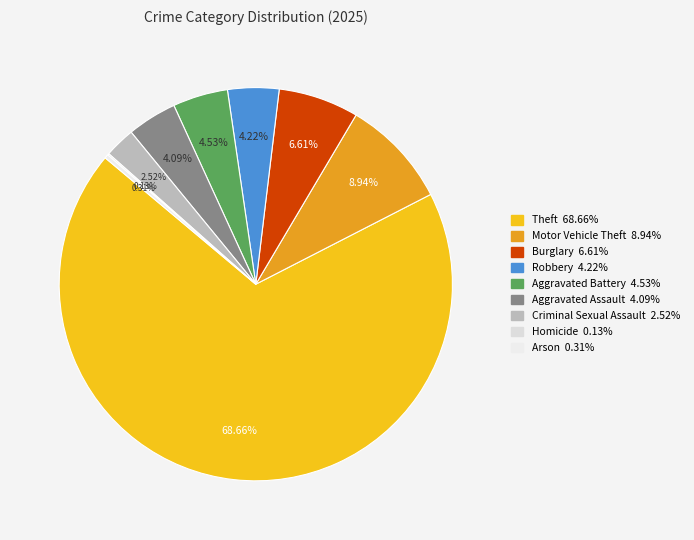

To the nearest percent, what is the combined percentage of Theft and Homicide?

69%